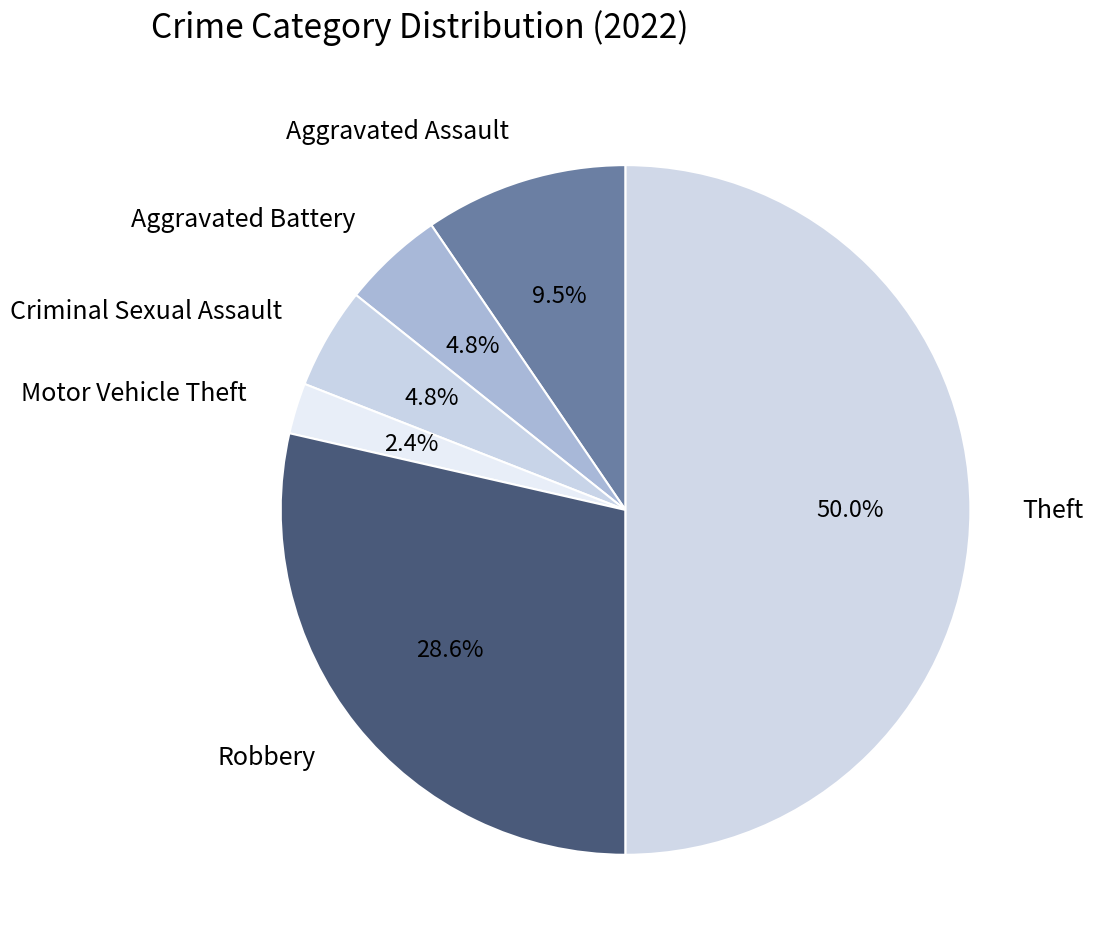

What portion of the pie excludes Aggravated Battery?

95.2%